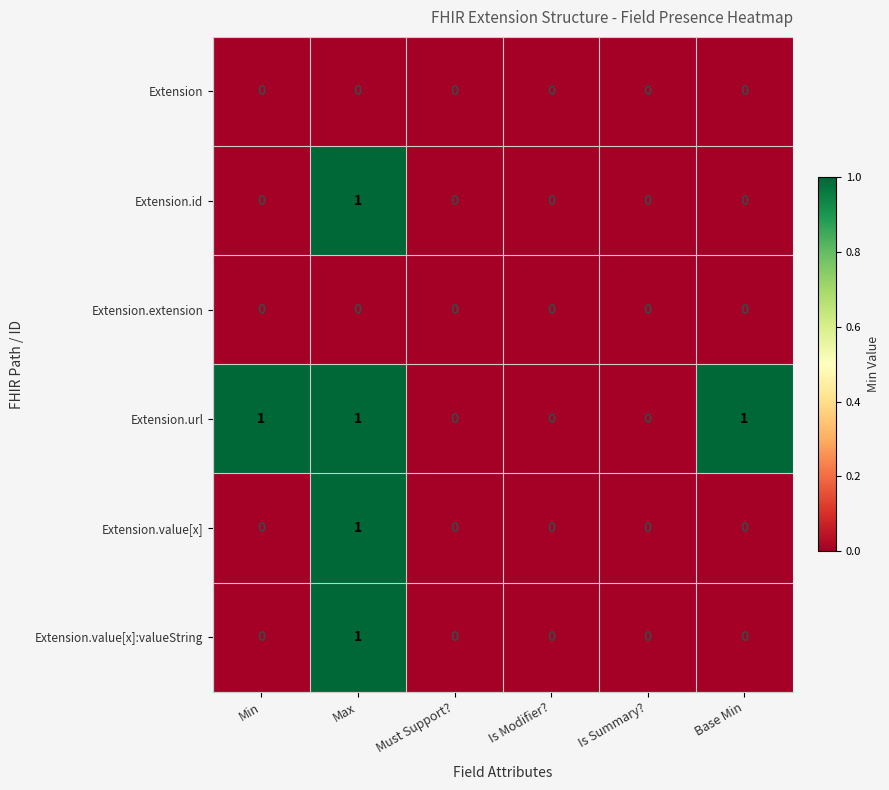

How many Extension.value[x]:valueString values are between 0 and 1?

6